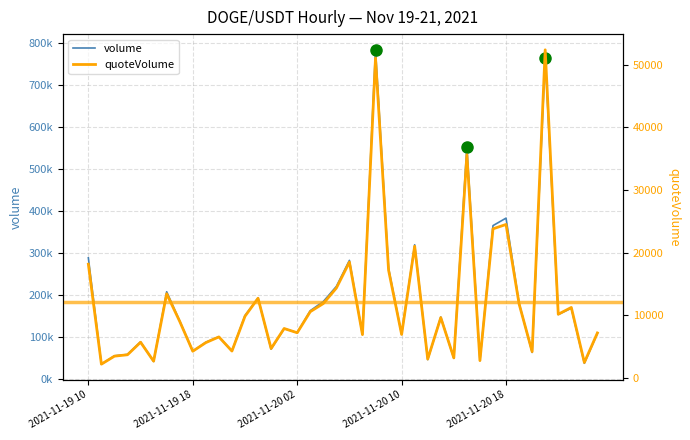

How many data points in volume are less than 138387?

20